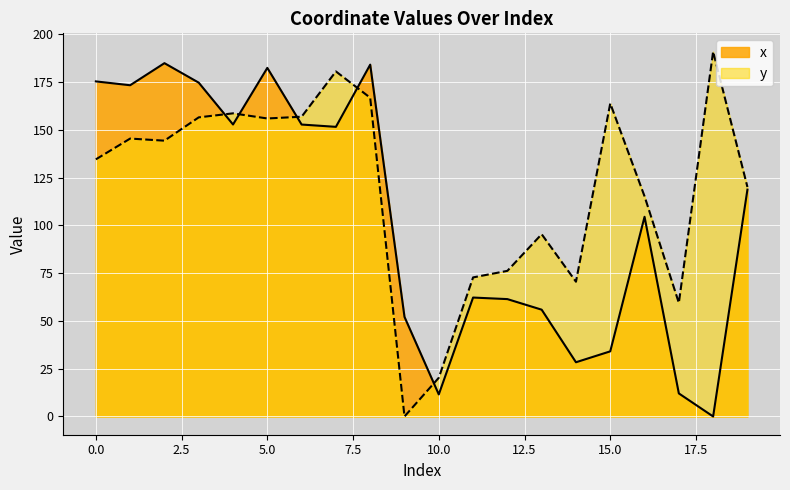

What is the greatest value displayed?

190.9